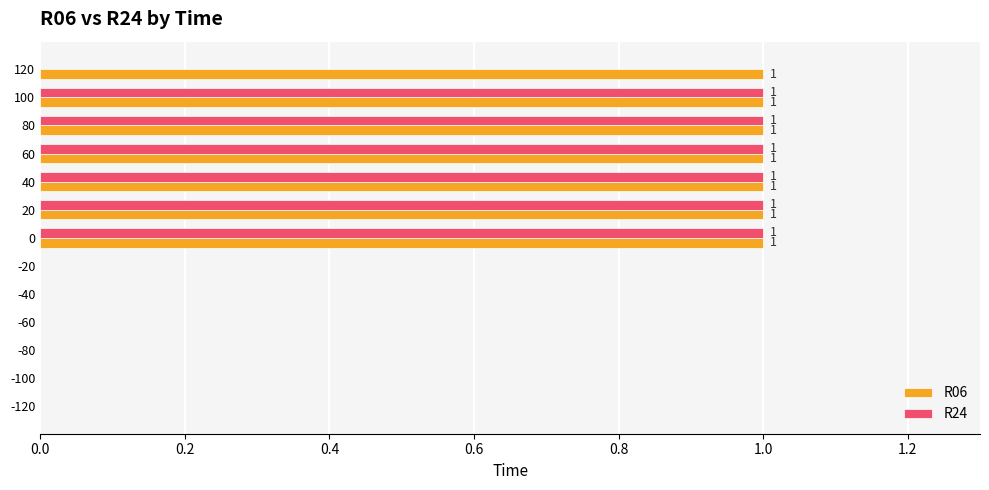

Is it true that R06 equals -1 at -40?

False